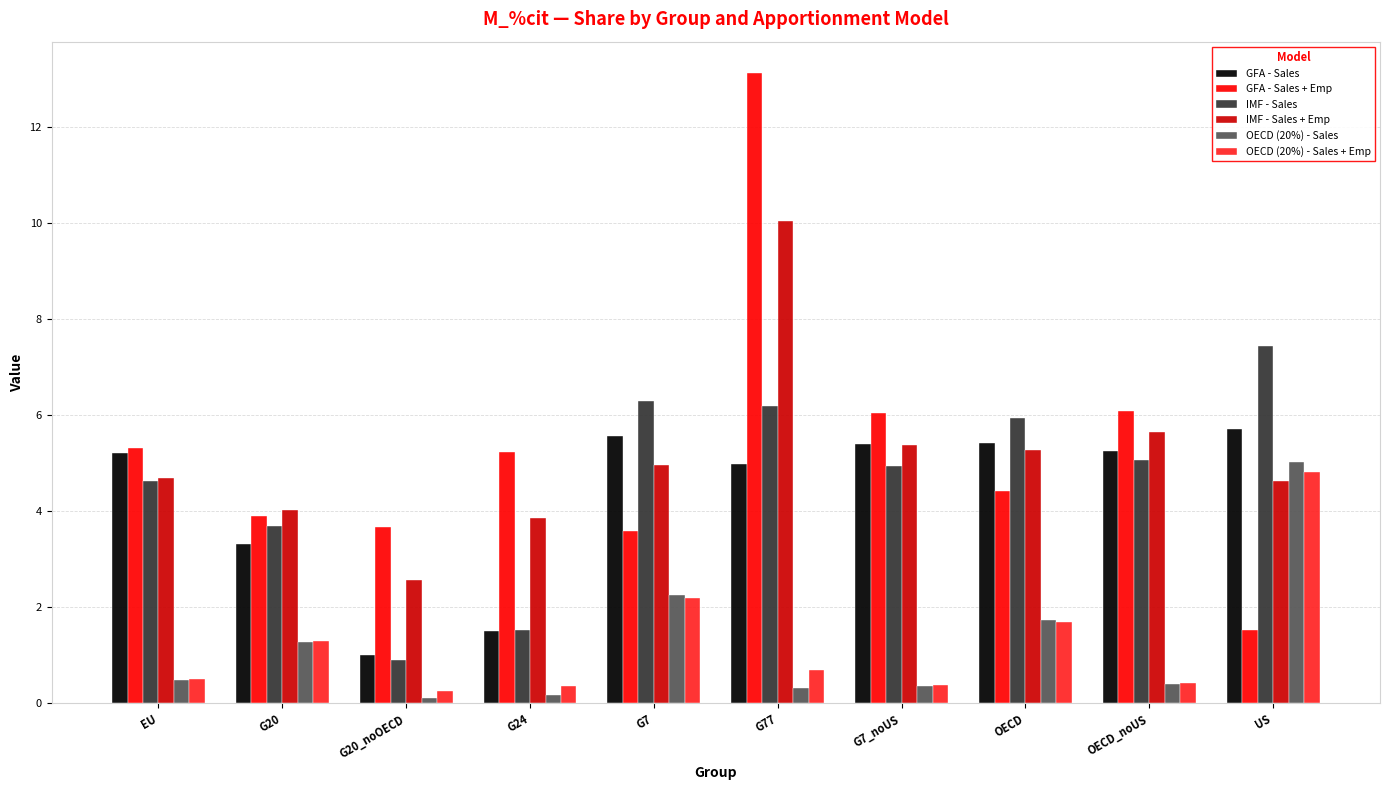

How many groups of bars are there?

10